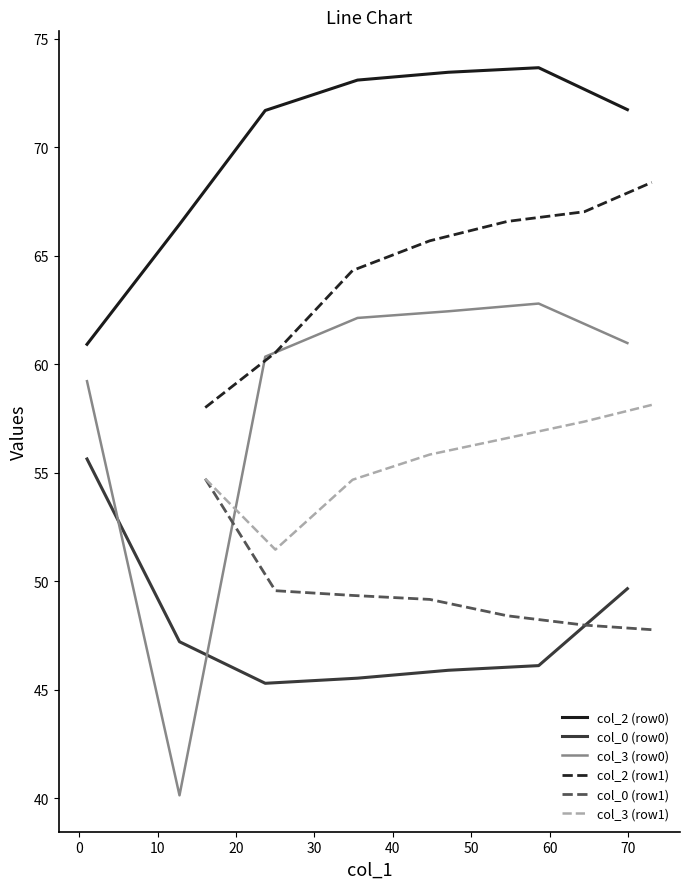

How many intersections are there between col_3 (row0) and col_0 (row0)?

2